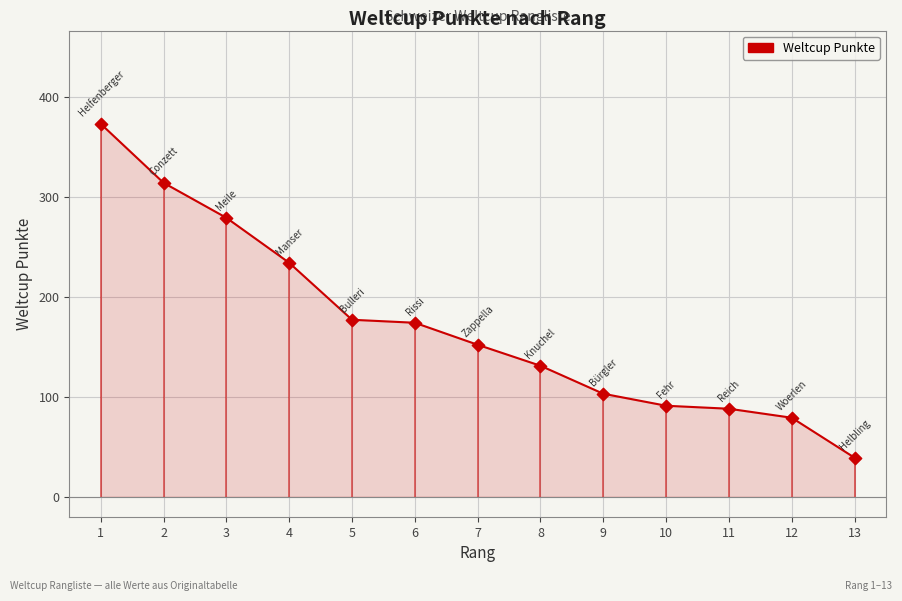

Which has a higher value, 13 or 5?

5